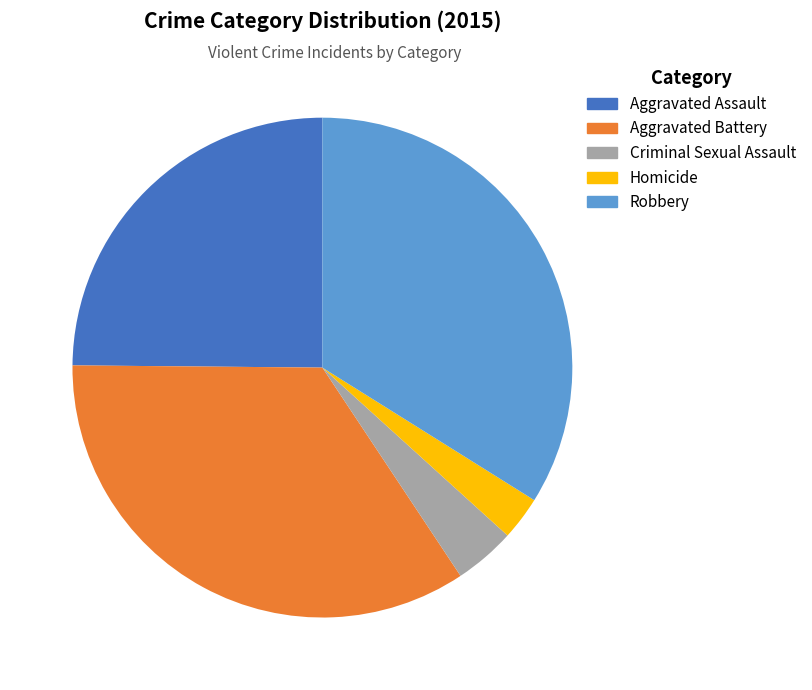

The Aggravated Assault slice represents 25% of the pie. True or false?

True